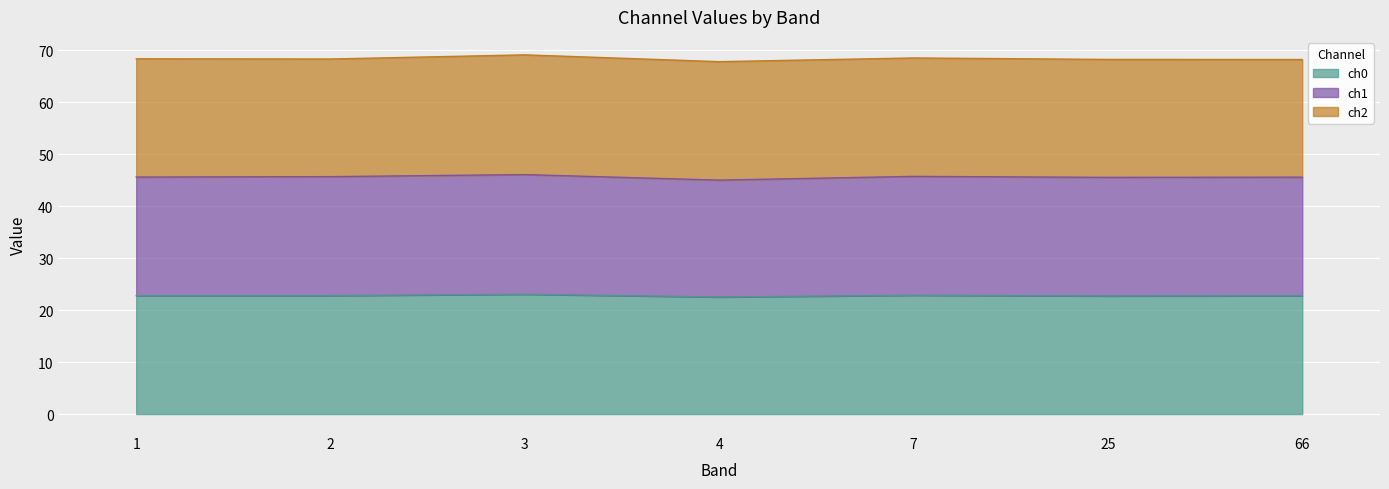

What are all the series names shown in the legend?

ch0, ch1, ch2